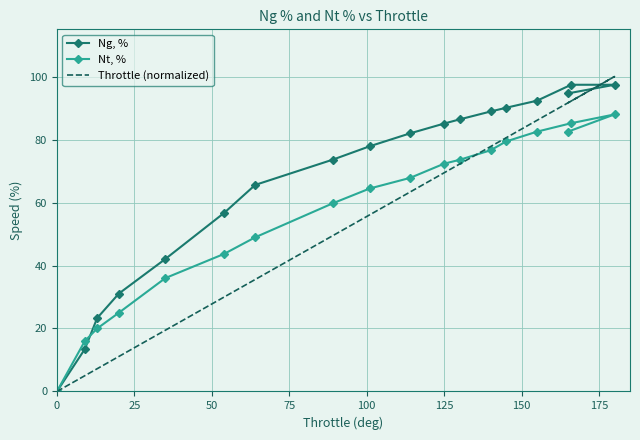

True or false: Nt, % and Ng, % cross at least once.

True